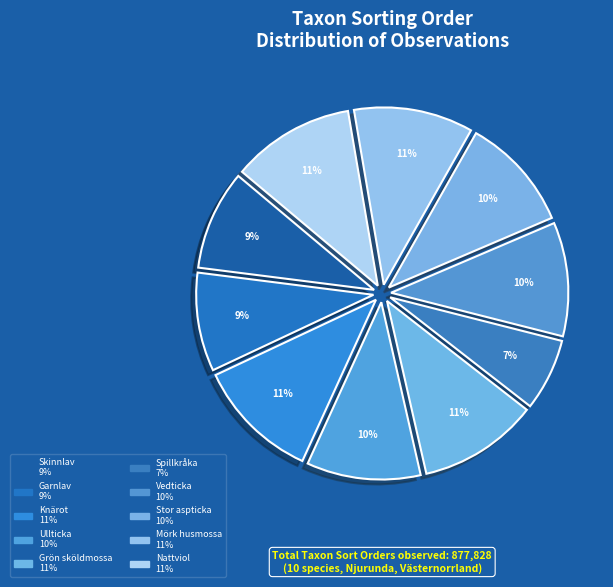

Rank the categories by value from lowest to highest.

Spillkråka, Garnlav, Skinnlav, Vedticka, Ullticka, Stor aspticka, Mörk husmossa, Grön sköldmossa, Knärot, Nattviol